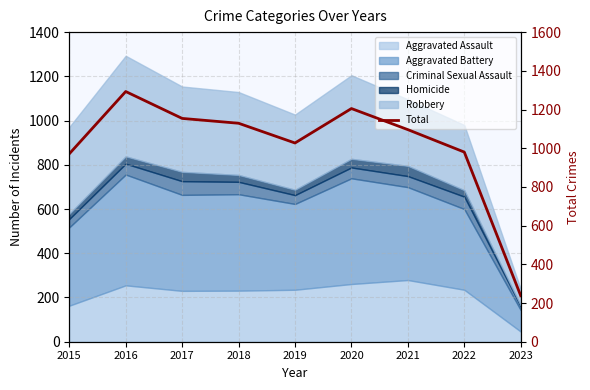

What is the sum of the values at 2015 and 2020?

2176